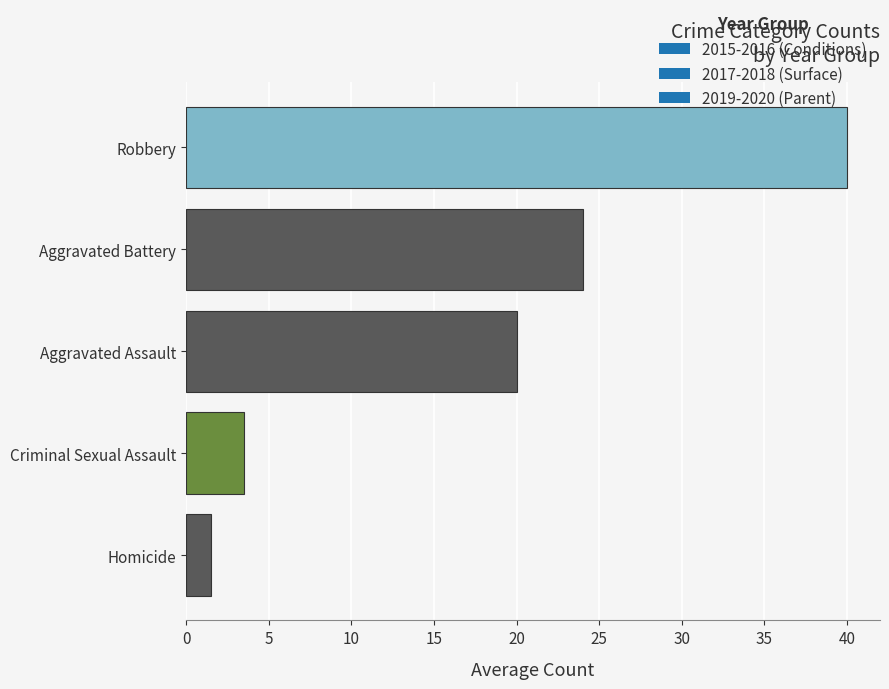

What is the sum of all values?

89.0